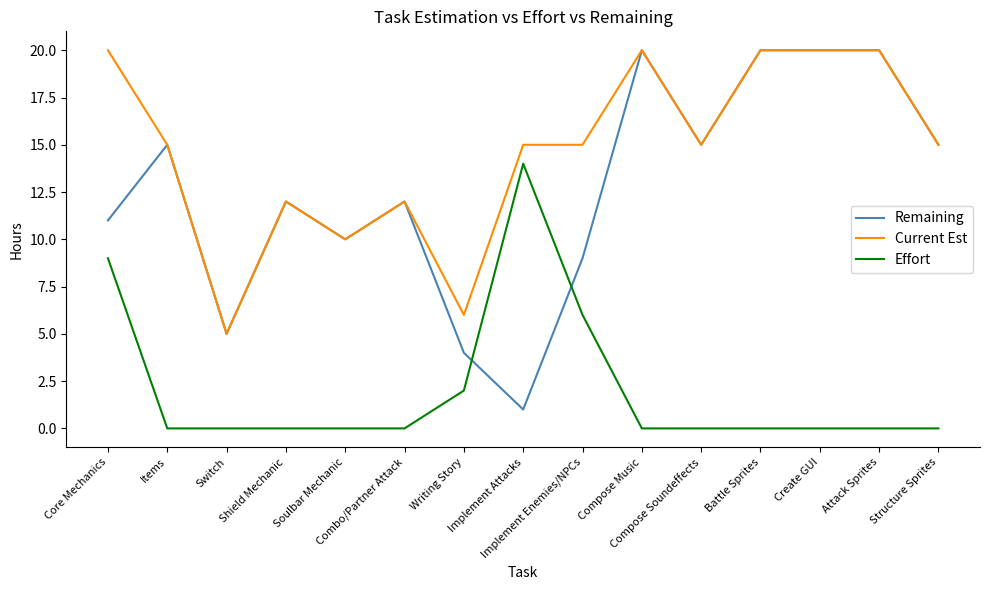

At how many categories does at least one series exceed 17?

5